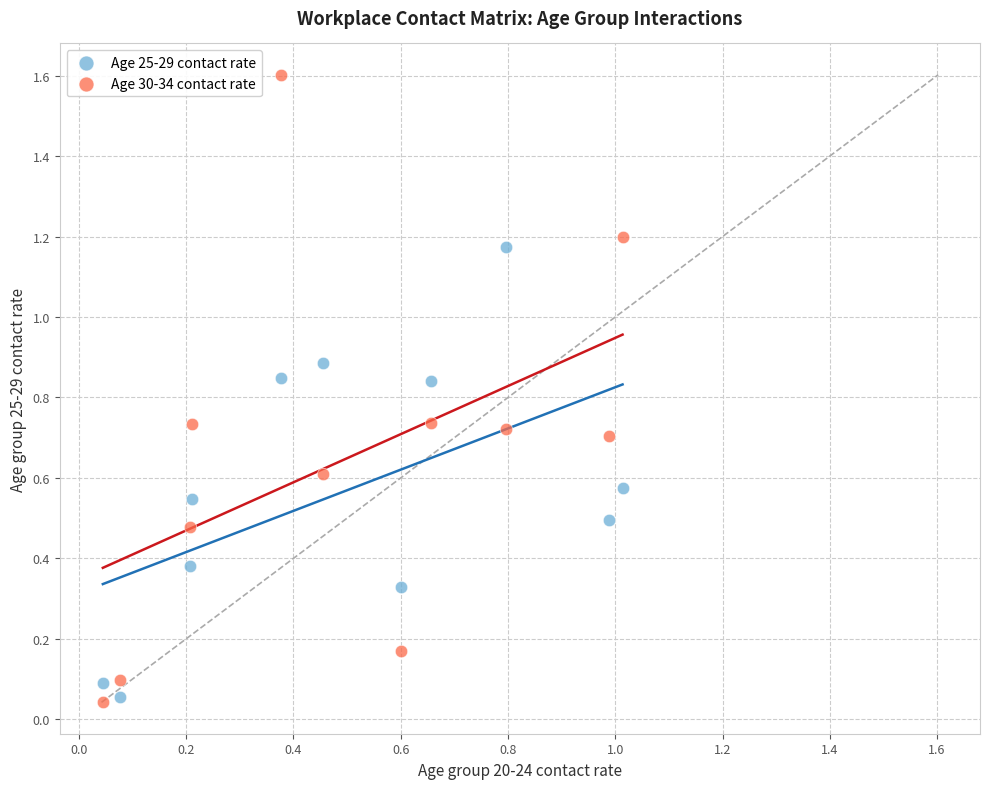

Which series reaches the maximum Y coordinate?

Age 30-34 contact rate